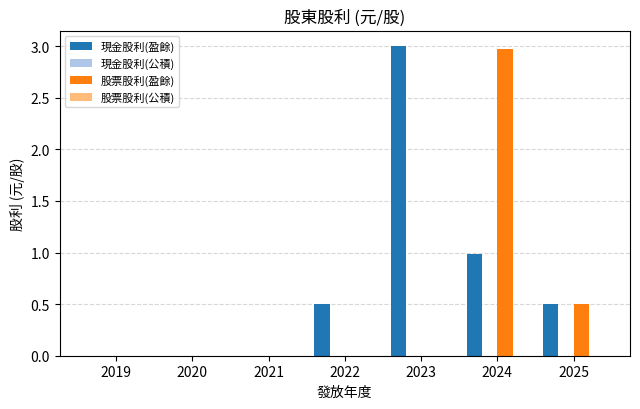

Reading right to left, transcribe all the data shown in this chart.

現金股利(盈餘): 2025=0.5	2024=1.0	2023=3.0	2022=0.5	2021=0.0	2020=0.0	2019=0.0
股票股利(盈餘): 2025=0.5	2024=3.0	2023=0.0	2022=0.0	2021=0.0	2020=0.0	2019=0.0